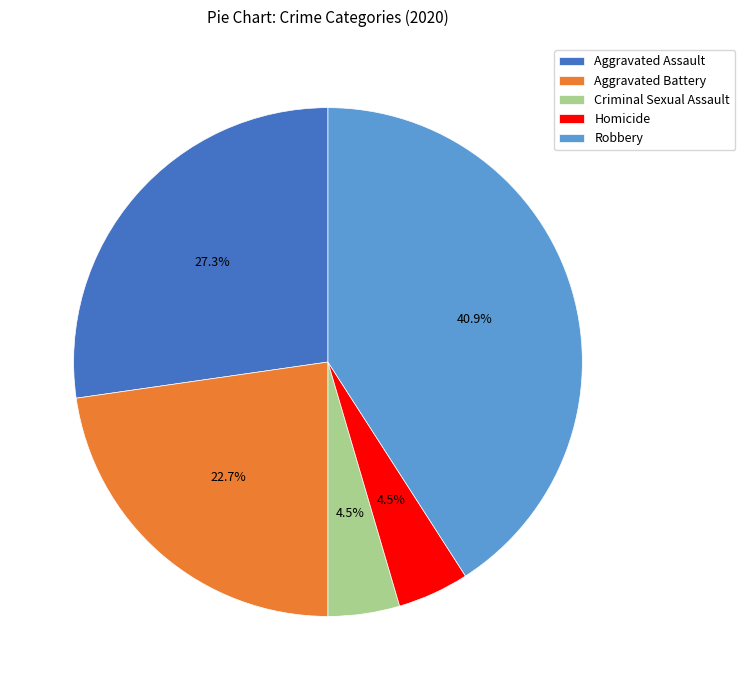

Approximately how many times larger is the value at Robbery compared to Aggravated Assault?

1.5